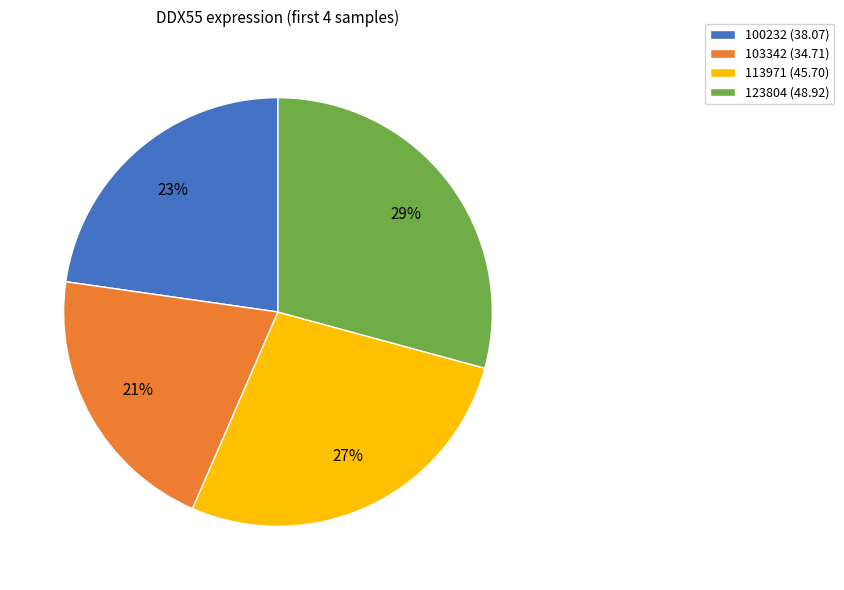

What percentage is the 100232 (38.07) slice, to the nearest percent?

23%